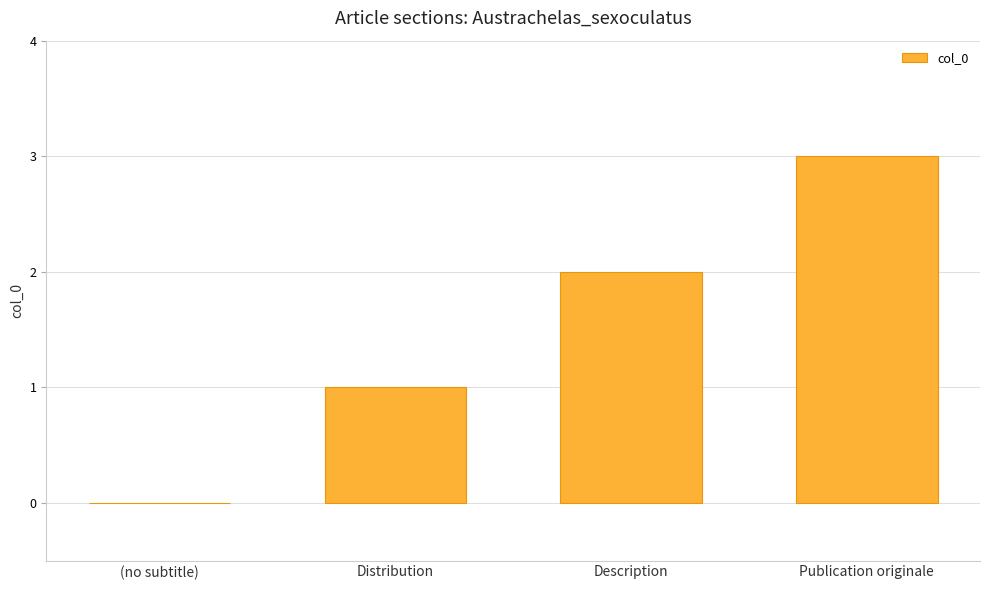

Which category has the highest value across all series?

Publication originale